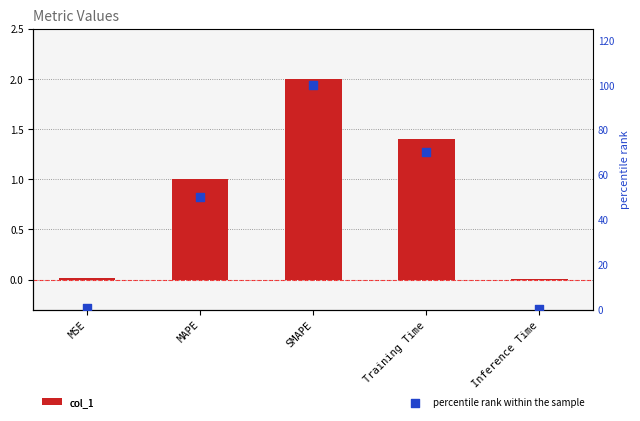

At how many categories does at least one series exceed 68?

2